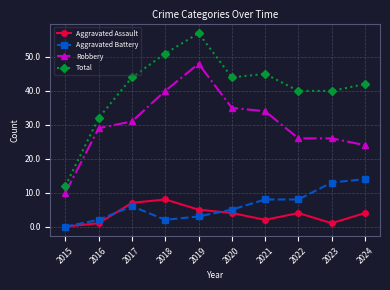

Reading left to right, what are all the values shown in this chart?

Aggravated Assault: 2015=0	2016=1	2017=7	2018=8	2019=5	2020=4	2021=2	2022=4	2023=1	2024=4
Aggravated Battery: 2015=0	2016=2	2017=6	2018=2	2019=3	2020=5	2021=8	2022=8	2023=13	2024=14
Robbery: 2015=10	2016=29	2017=31	2018=40	2019=48	2020=35	2021=34	2022=26	2023=26	2024=24
Total: 2015=12	2016=32	2017=44	2018=51	2019=57	2020=44	2021=45	2022=40	2023=40	2024=42